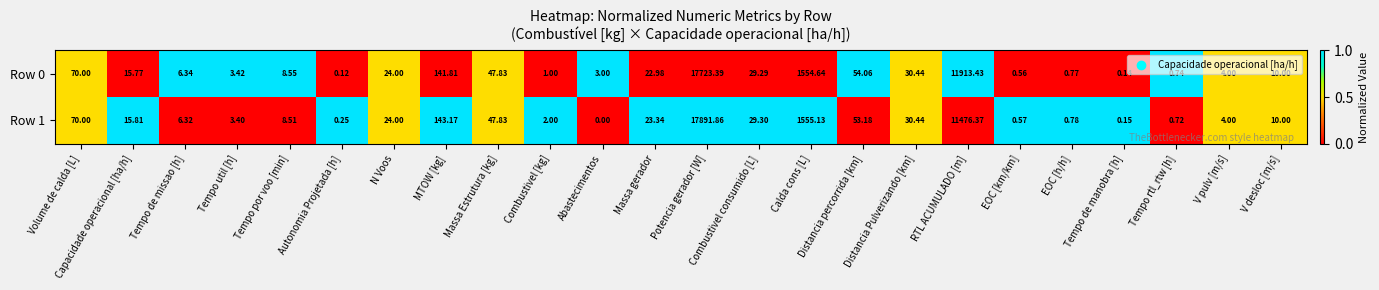

Is the value of Row 0 at EOC [km/km] greater than the value of Row 1 at EOC [km/km]?

No